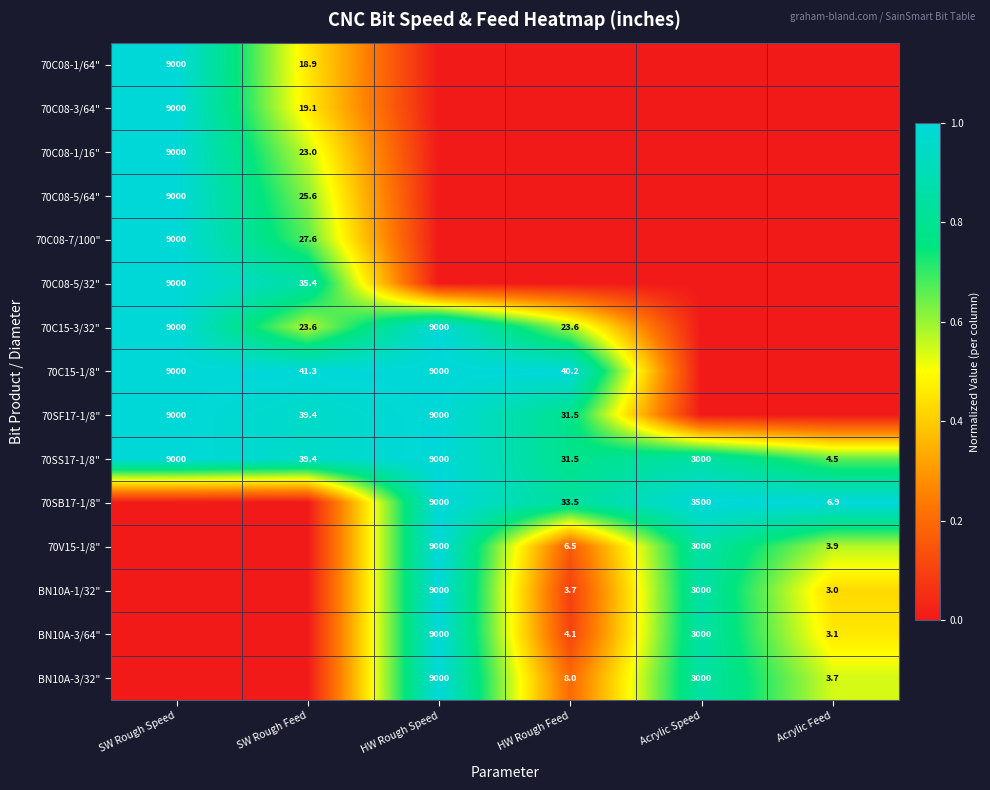

Is it true that 70SB17-1/8" equals 5997.2 at HW Rough Speed?

False